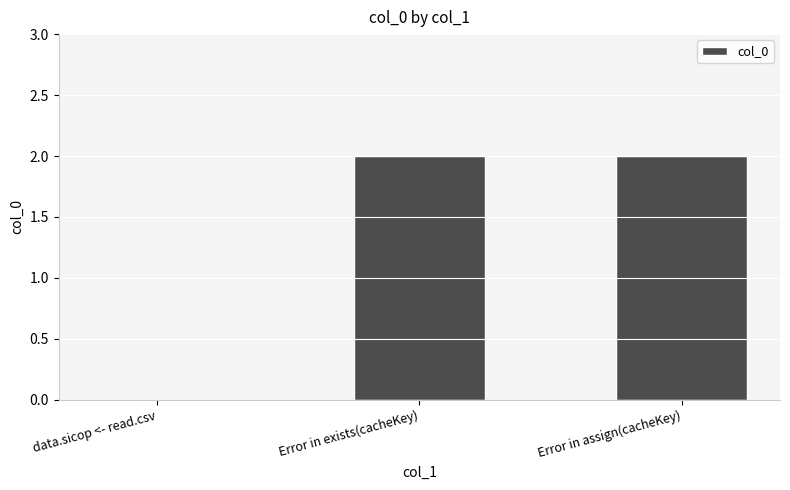

What is the sum of all values?

4